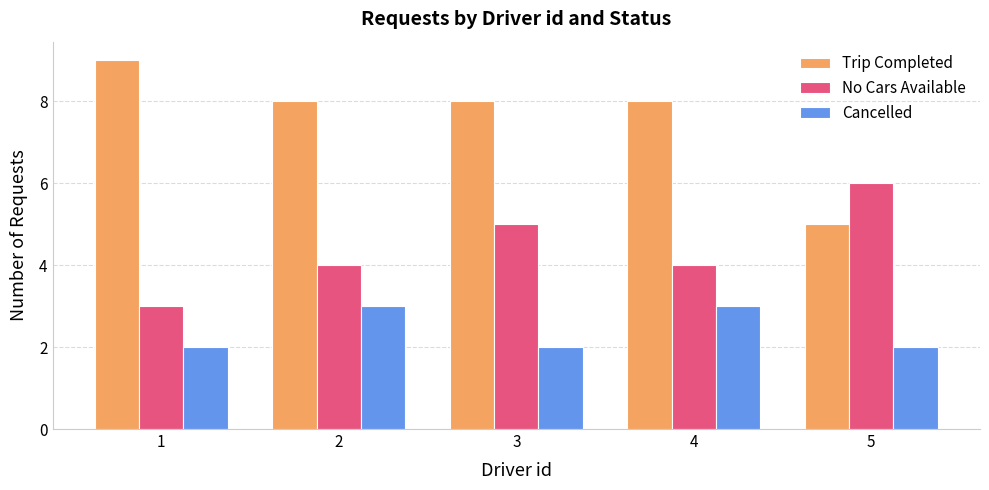

Does the chart contain stacked bars?

No